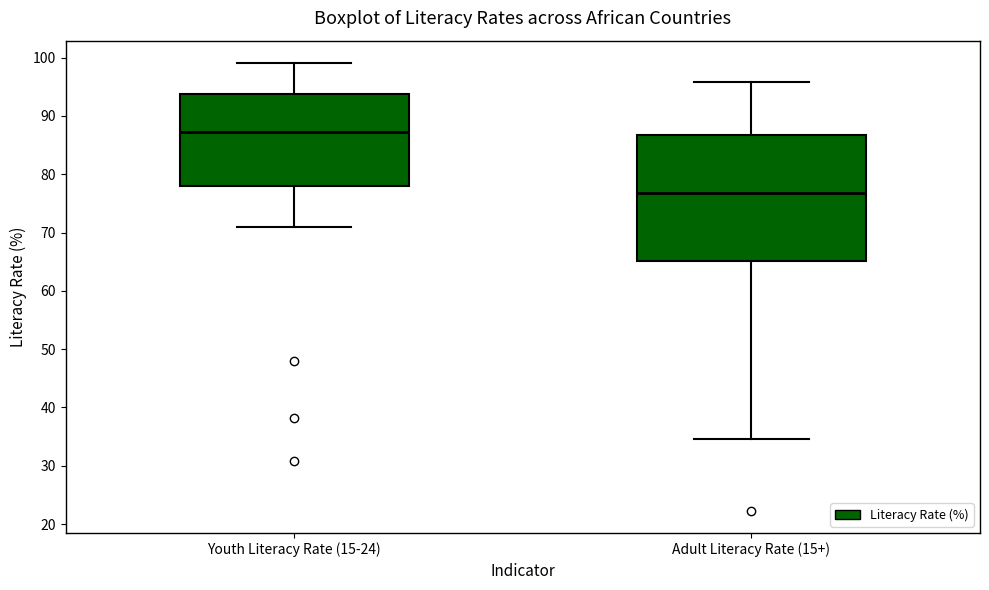

Which box's median line is the highest?

Youth Literacy Rate (15-24)